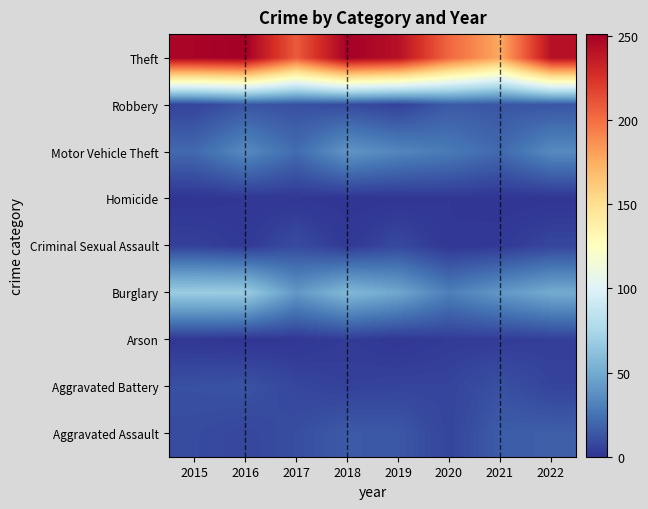

How many series are shown in this chart?

9